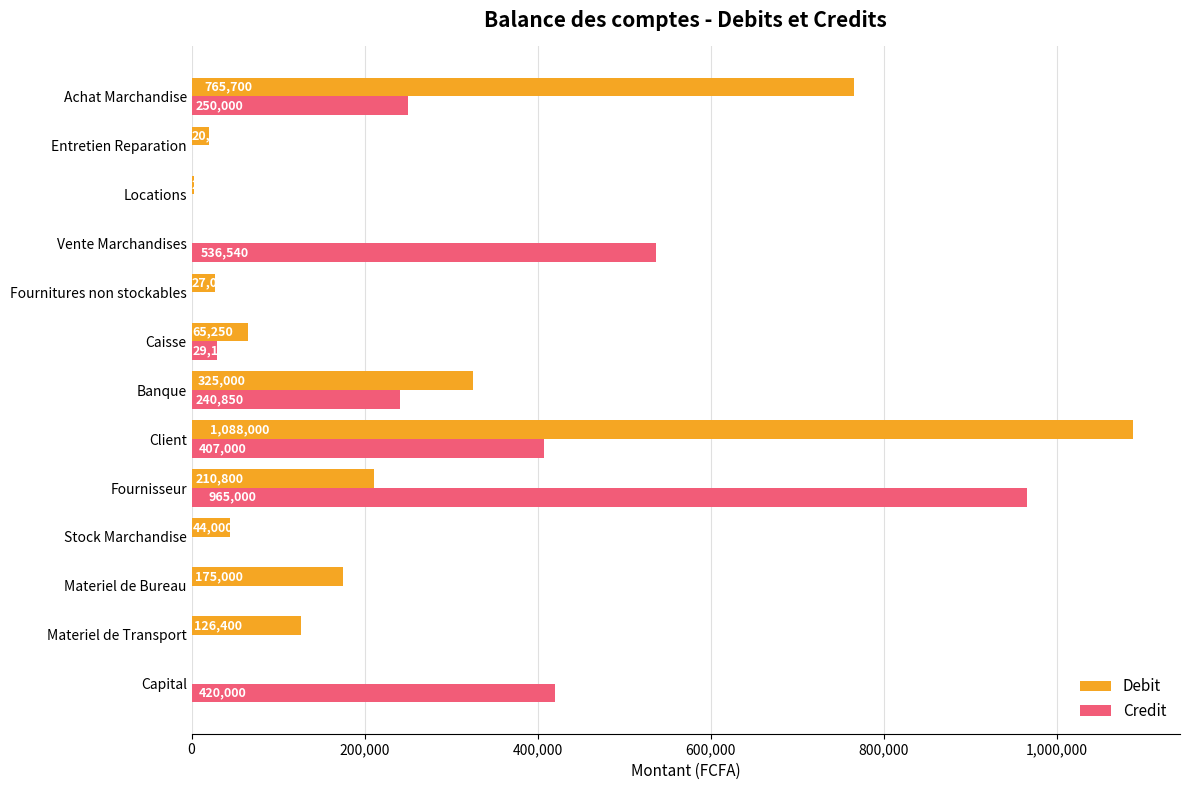

What is the sum of all Credit values?

2849490